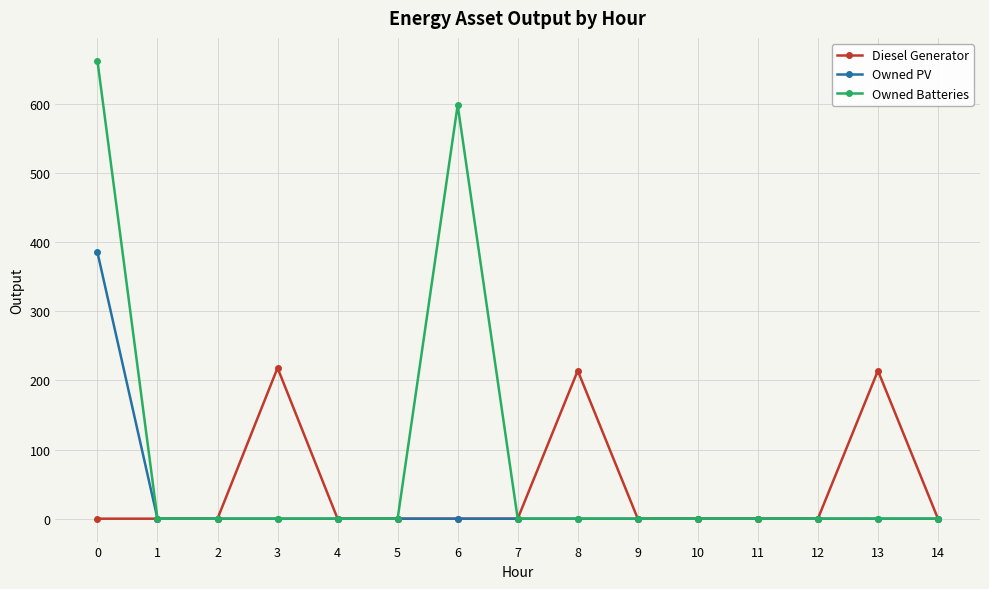

Rank the series by their maximum value, from highest to lowest.

Owned Batteries, Owned PV, Diesel Generator